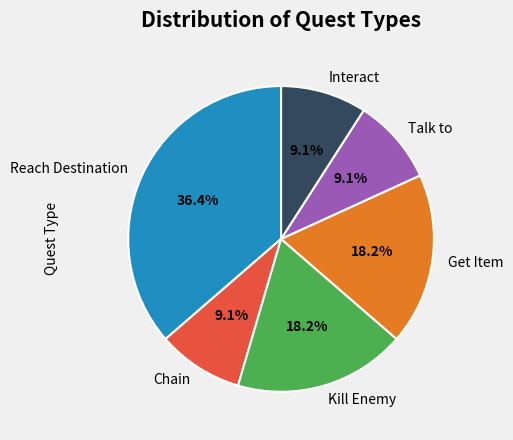

How much of the chart is everything except Kill Enemy?

81.8%